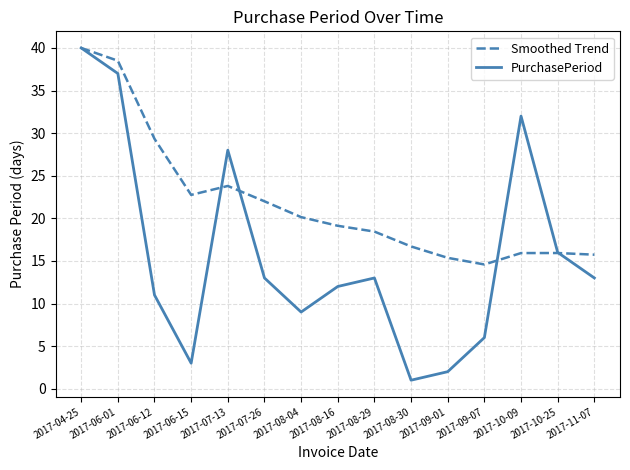

Reading left to right, list all the values displayed in this chart.

Smoothed Trend: 40.0	38.5	29.3	22.8	23.8	22.0	20.1	19.1	18.4	16.7	15.4	14.6	15.9	15.9	15.7
PurchasePeriod: 40.0	37.0	11.0	3.0	28.0	13.0	9.0	12.0	13.0	1.0	2.0	6.0	32.0	16.0	13.0